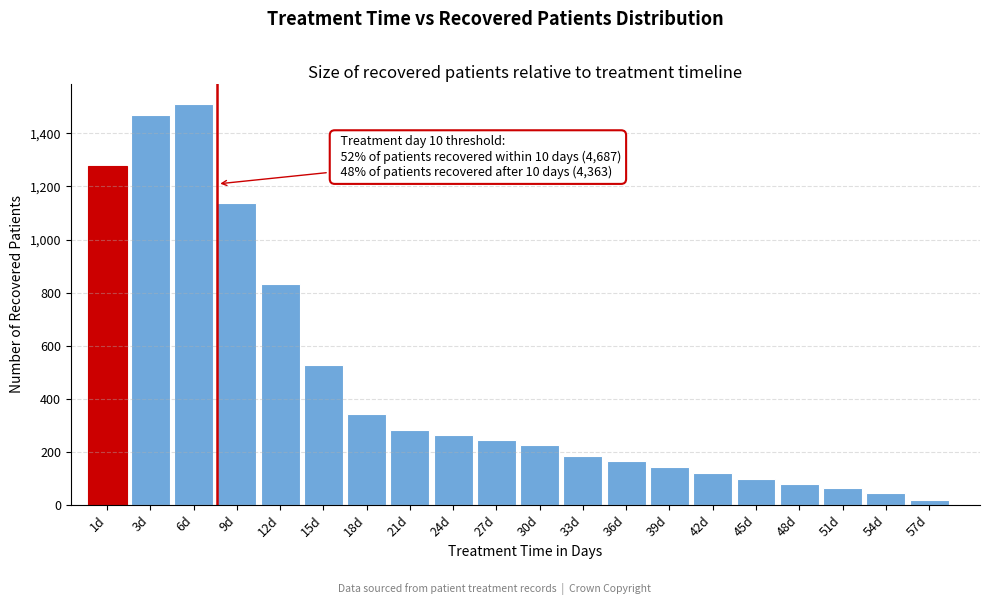

Reading left to right, transcribe all the data shown in this chart.

1d=1276	3d=1470	6d=1512	9d=1137	12d=831	15d=528	18d=344	21d=284	24d=263	27d=246	30d=226	33d=186	36d=166	39d=145	42d=121	45d=99	48d=81	51d=63	54d=45	57d=20